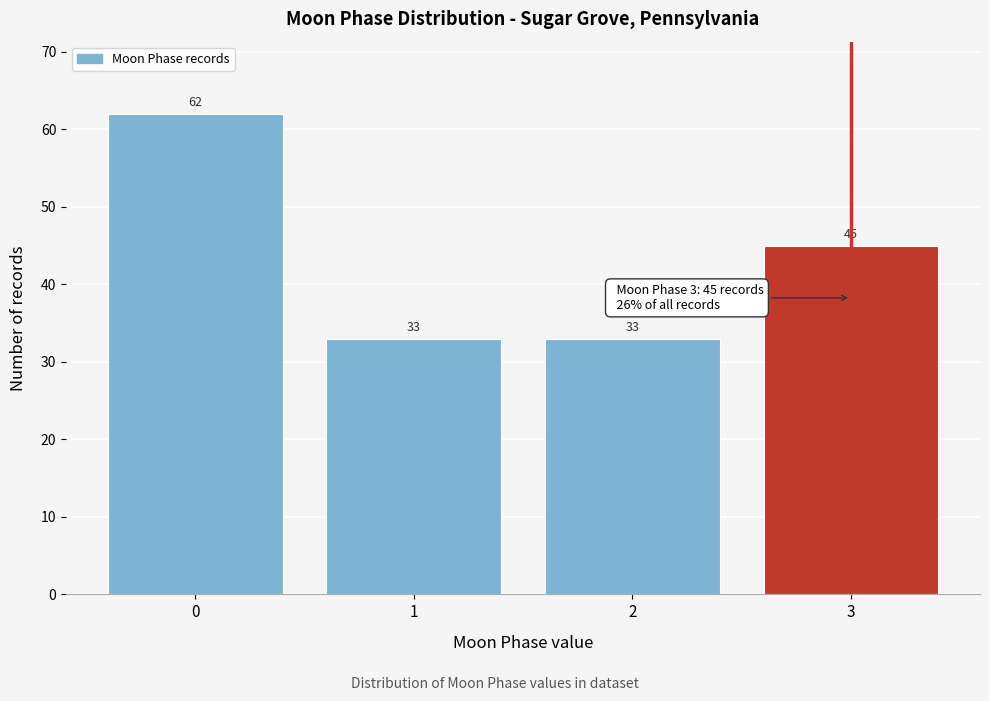

What is the height of the bar covering 0.5 to 1.5 on the x-axis?

33